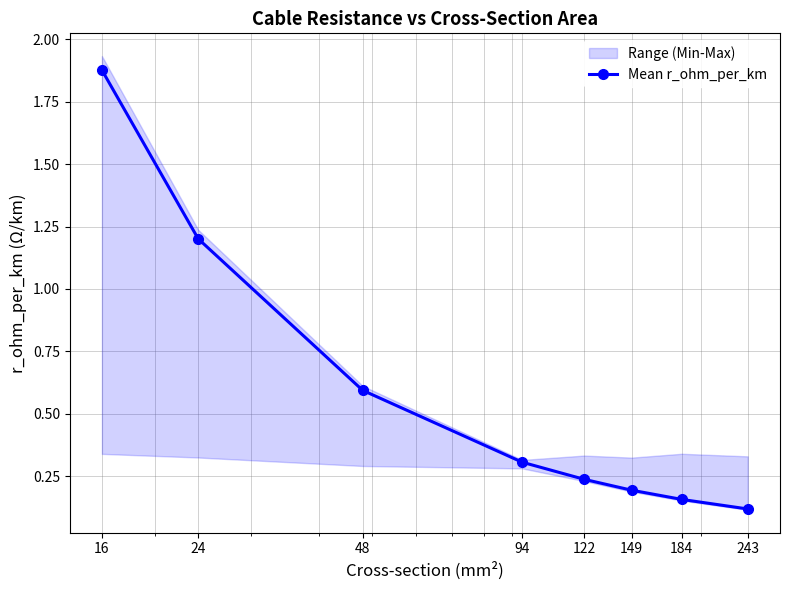

Which has a higher value, 149 or 48?

48